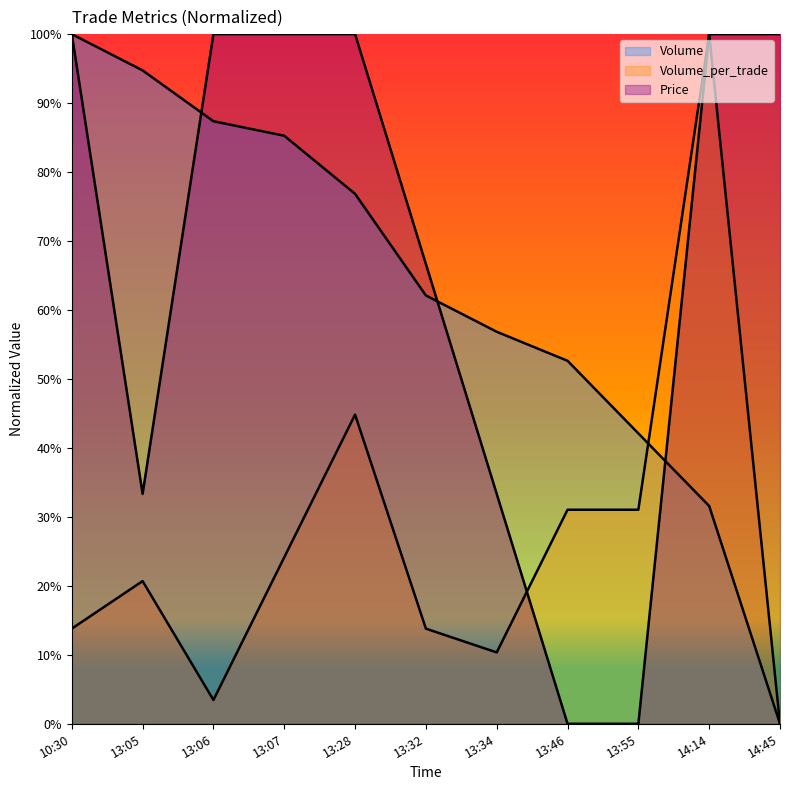

What is the label of the 2nd point from the left?

13:05